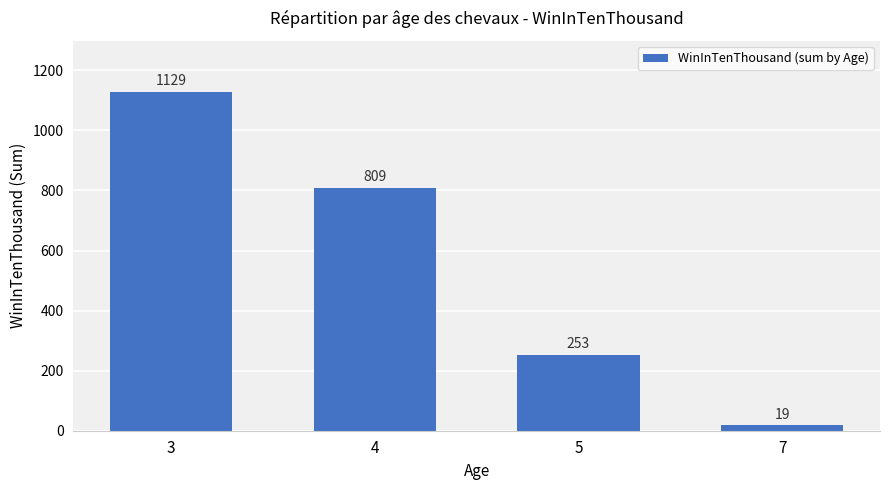

Which category has the highest value across all series?

3